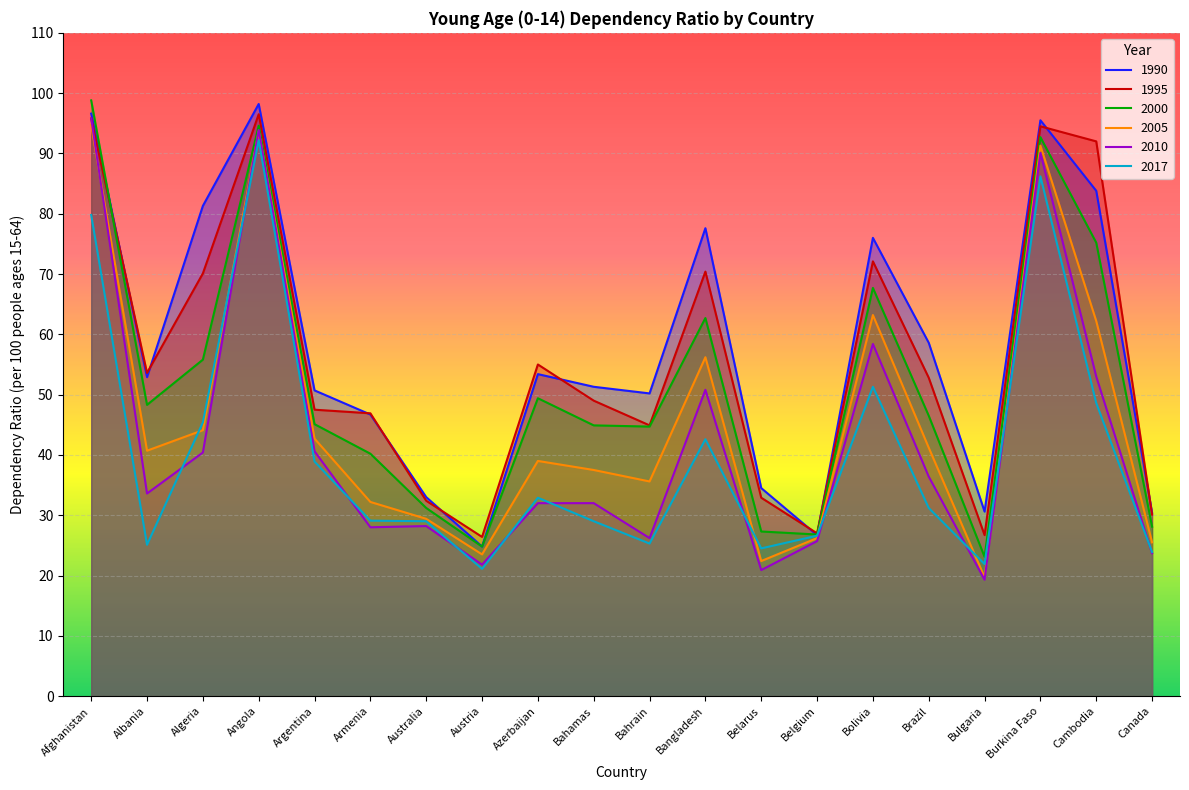

How many data points in 2000 are above 46?

10